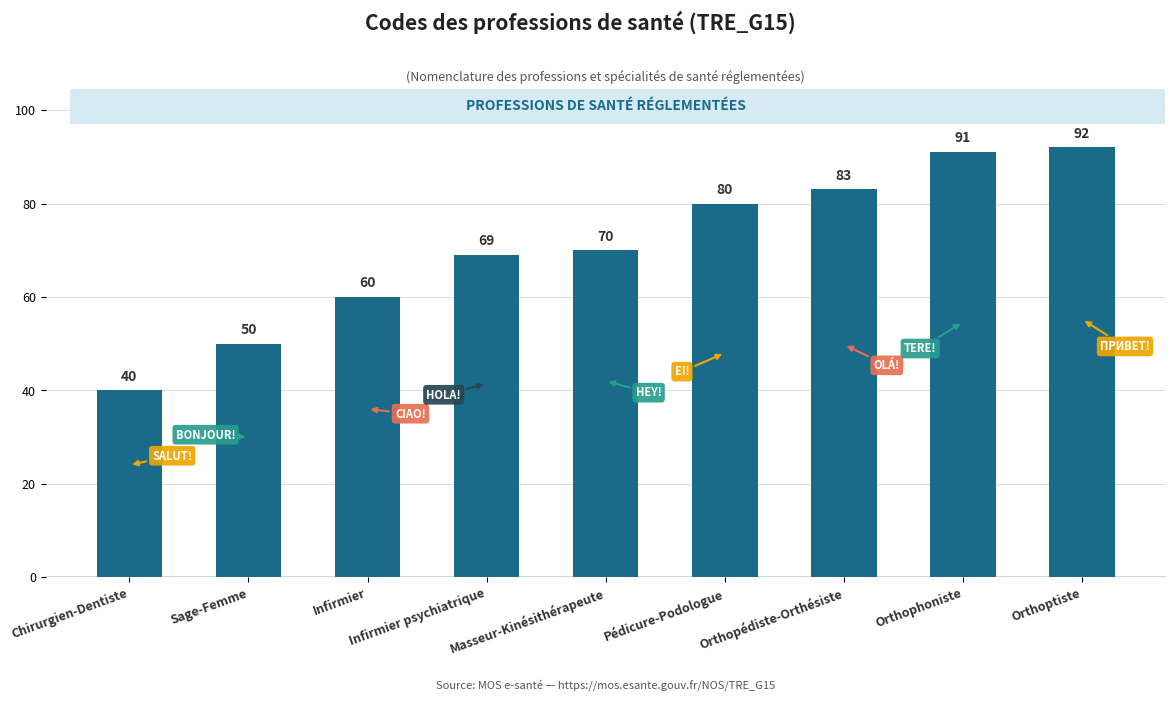

Reading left to right, what are all the values shown in this chart?

40	50	60	69	70	80	83	91	92